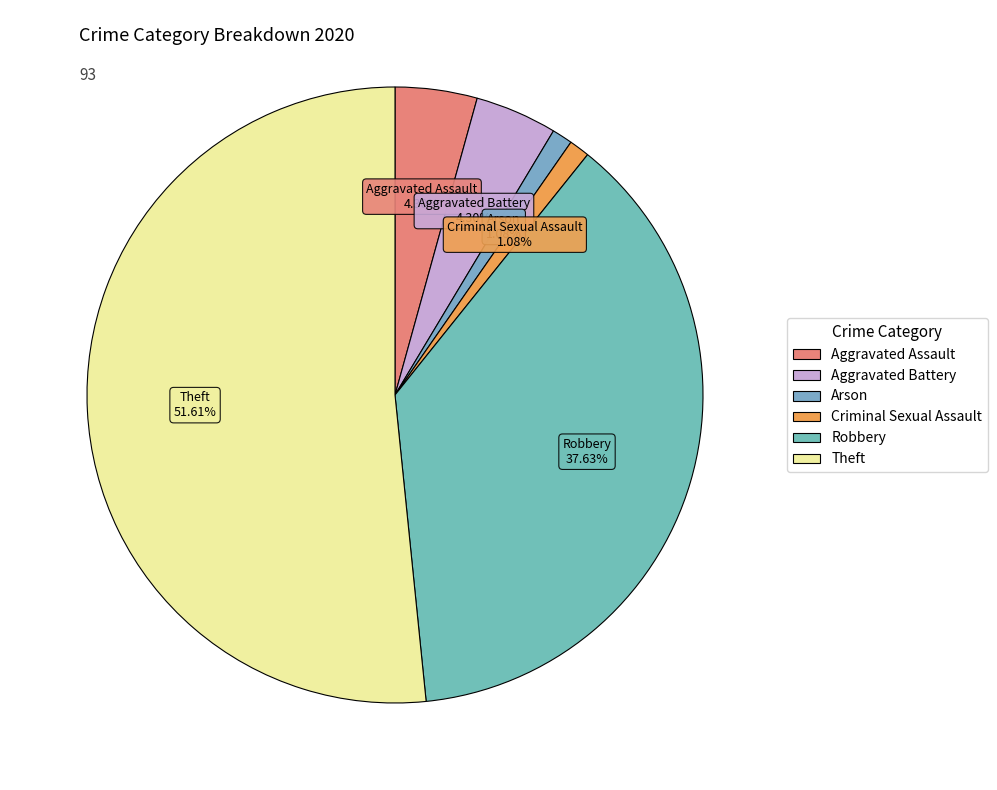

To the nearest percent, what is the combined percentage of Robbery and Theft?

89%